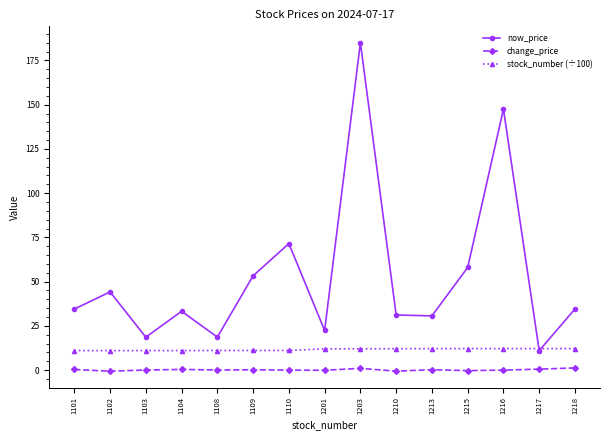

What is the sum of all stock_number (÷100) values?

174.3